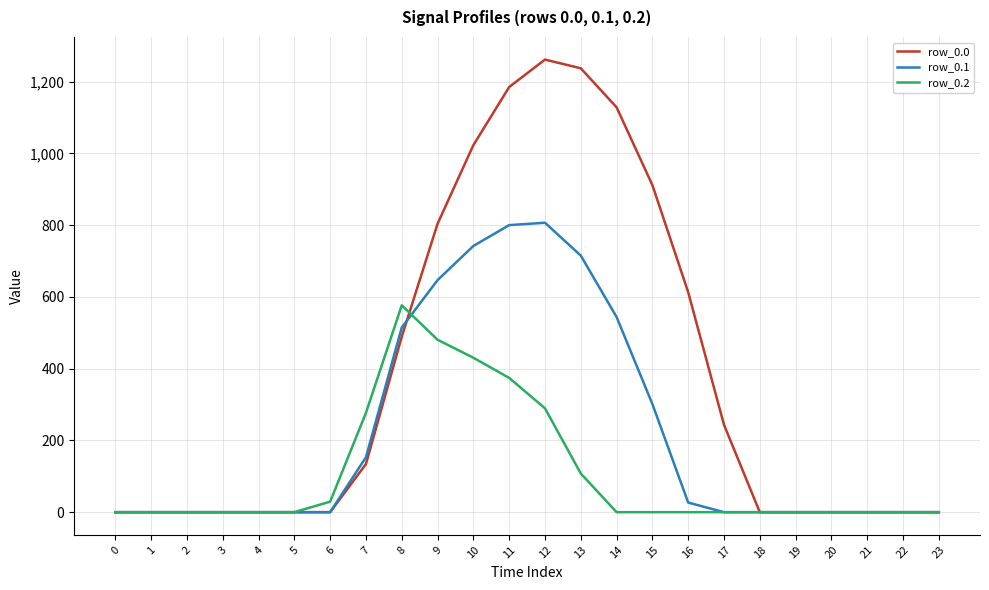

List the series in order of their overall mean, lowest first.

row_0.2, row_0.1, row_0.0